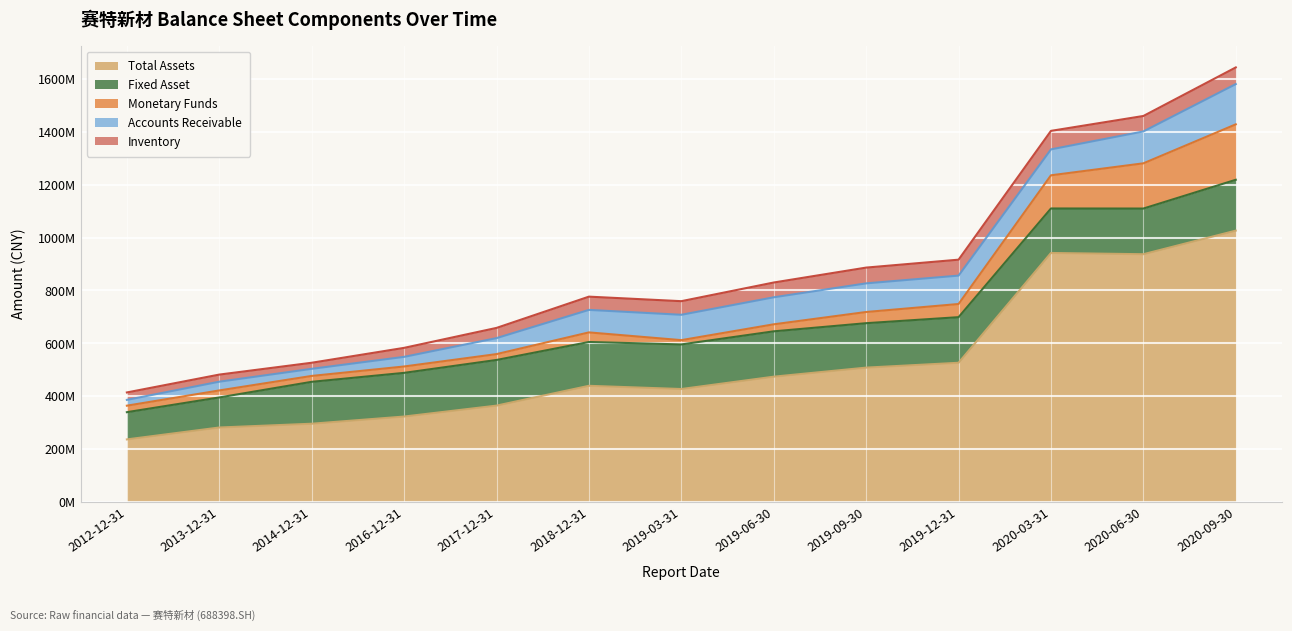

True or false: Monetary Funds has more than 0 interior local peaks.

True